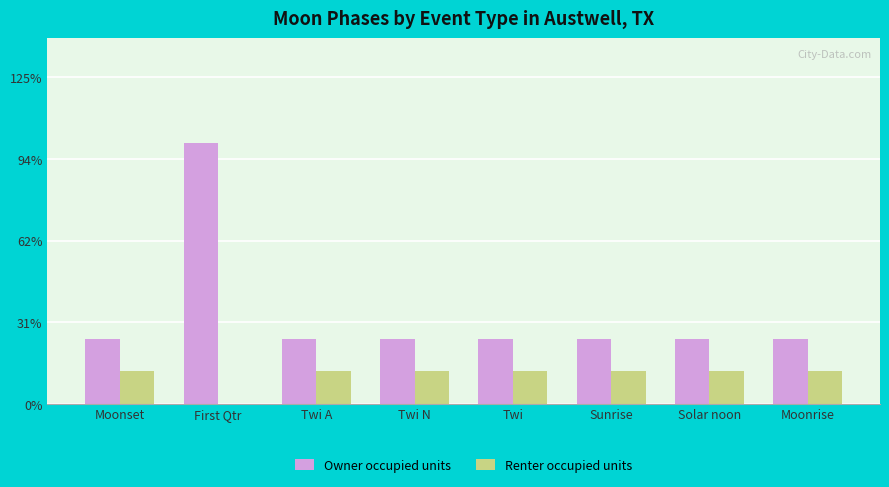

Are the bars horizontal?

No